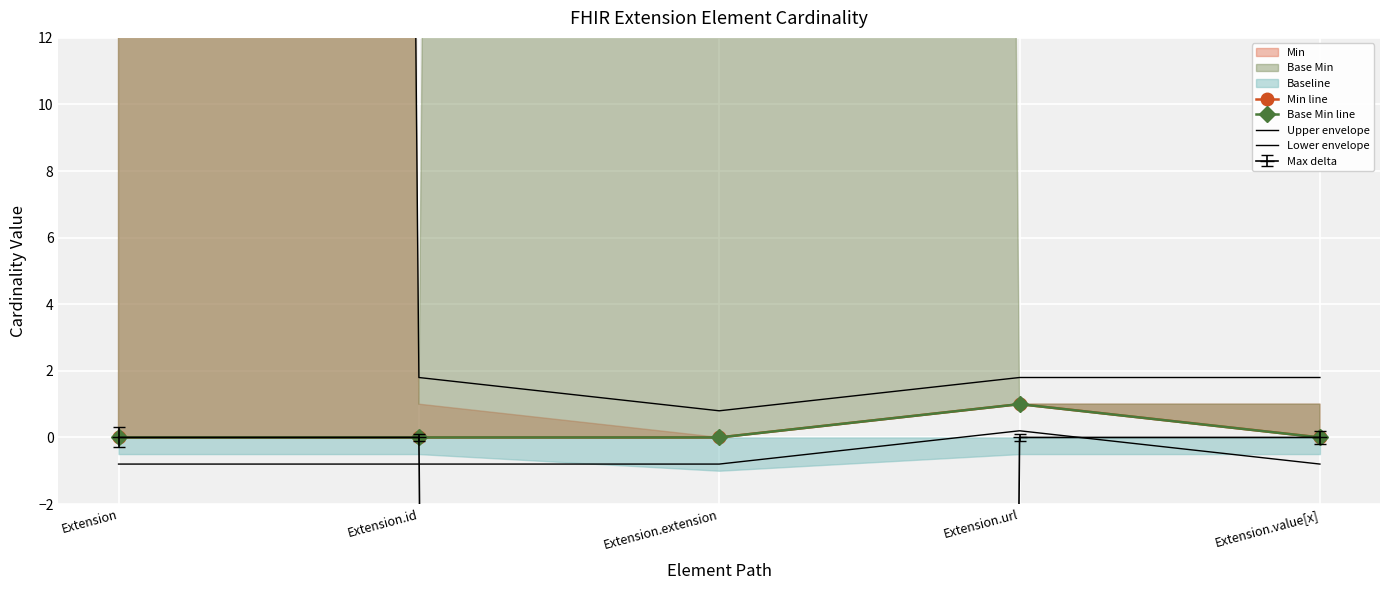

At which label is Lower envelope closest to 0?

Extension.url